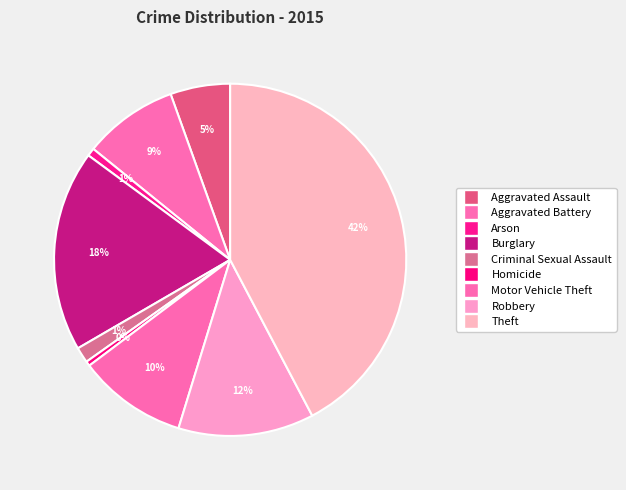

How many segments does this pie chart have?

9